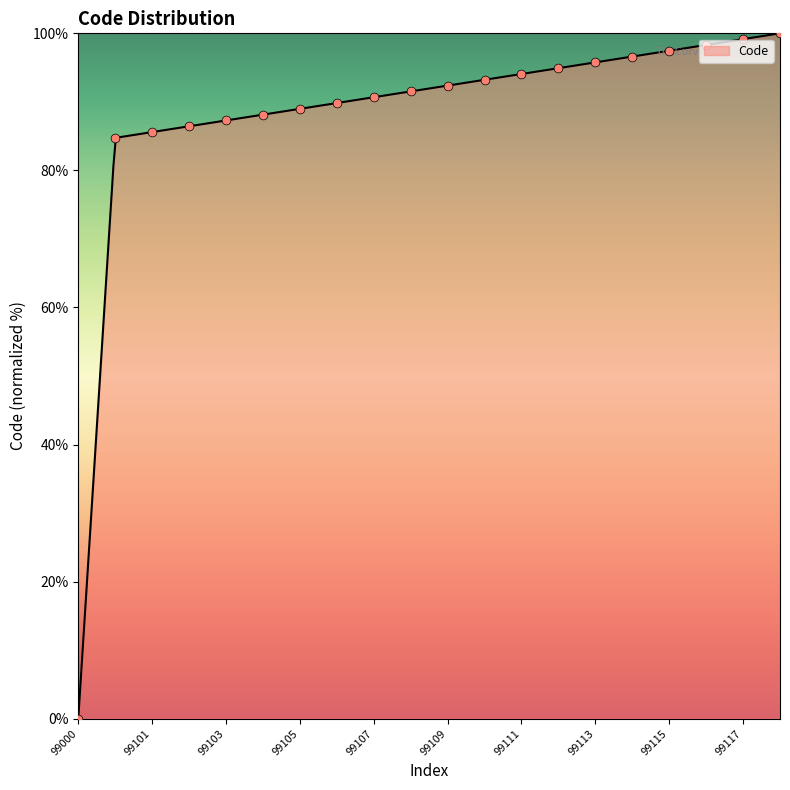

What is the change in value from 99104 to 99111?

+5.9